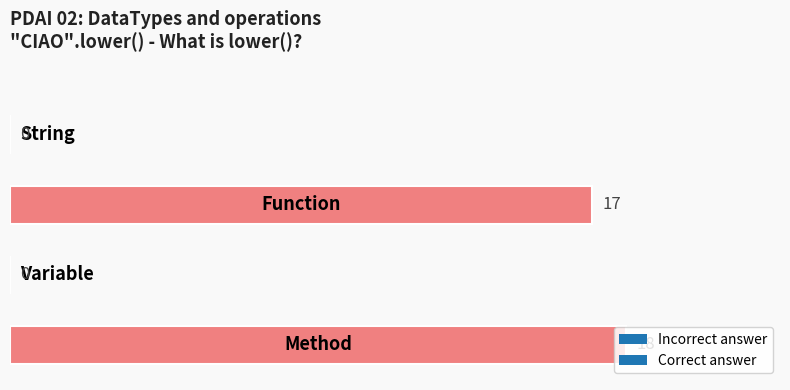

What is the greatest value displayed?

18